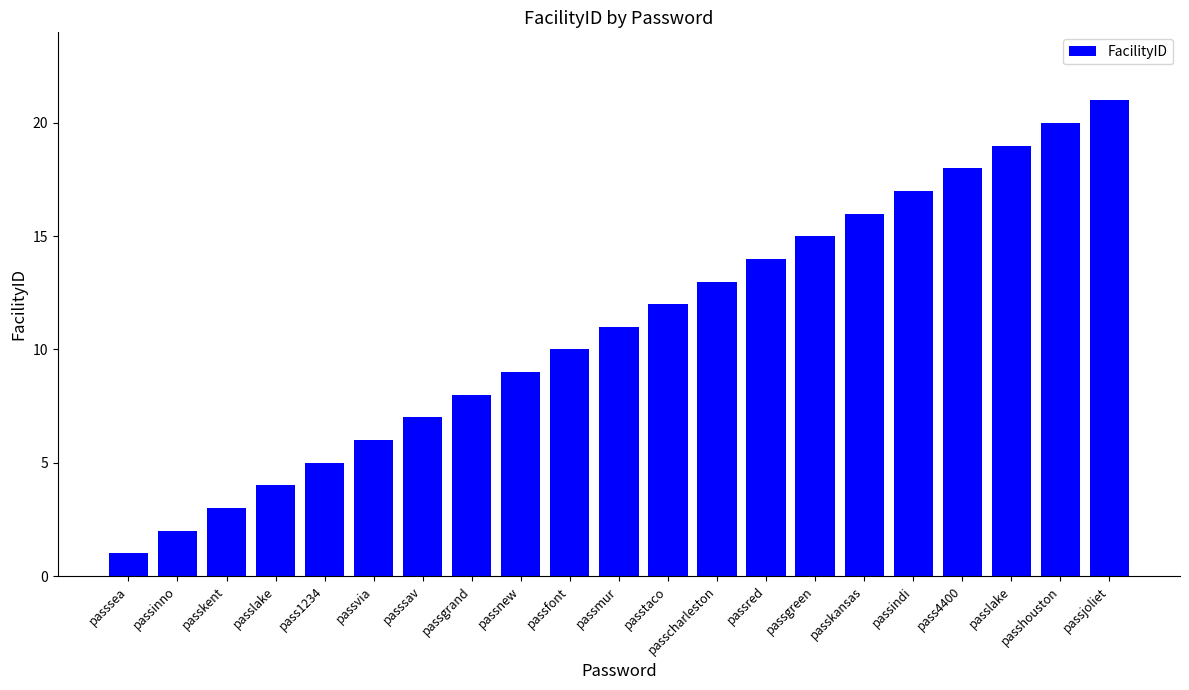

The value at passhouston is 13. True or false?

False